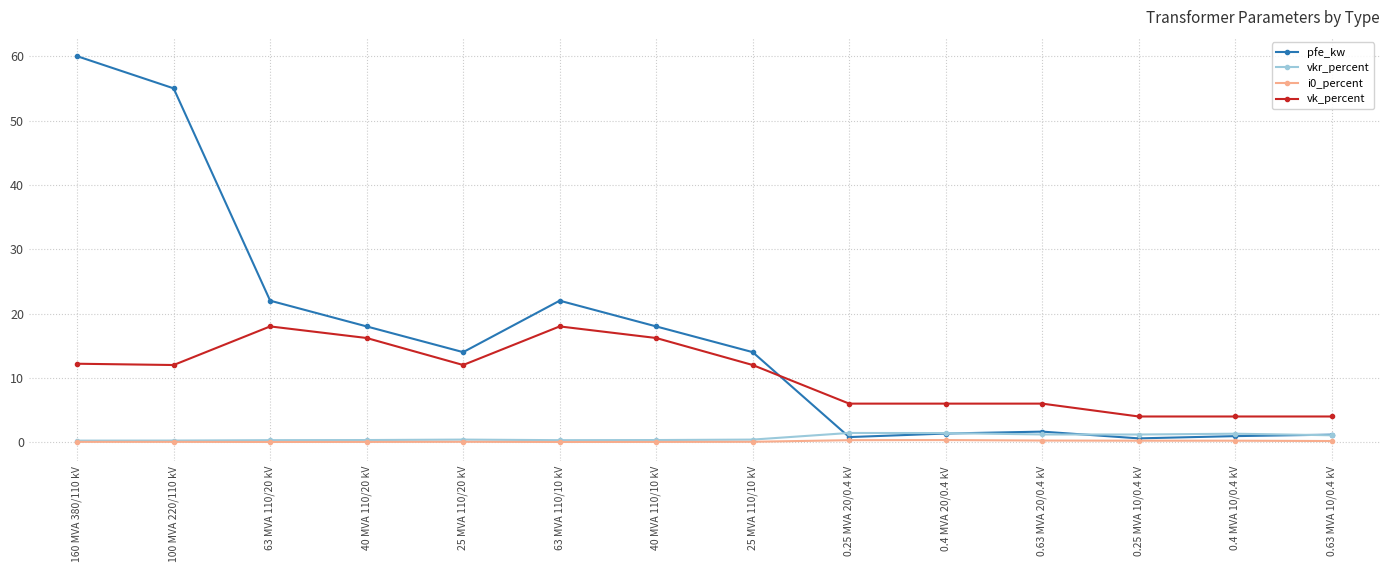

True or false: vk_percent and i0_percent intersect in this chart.

False